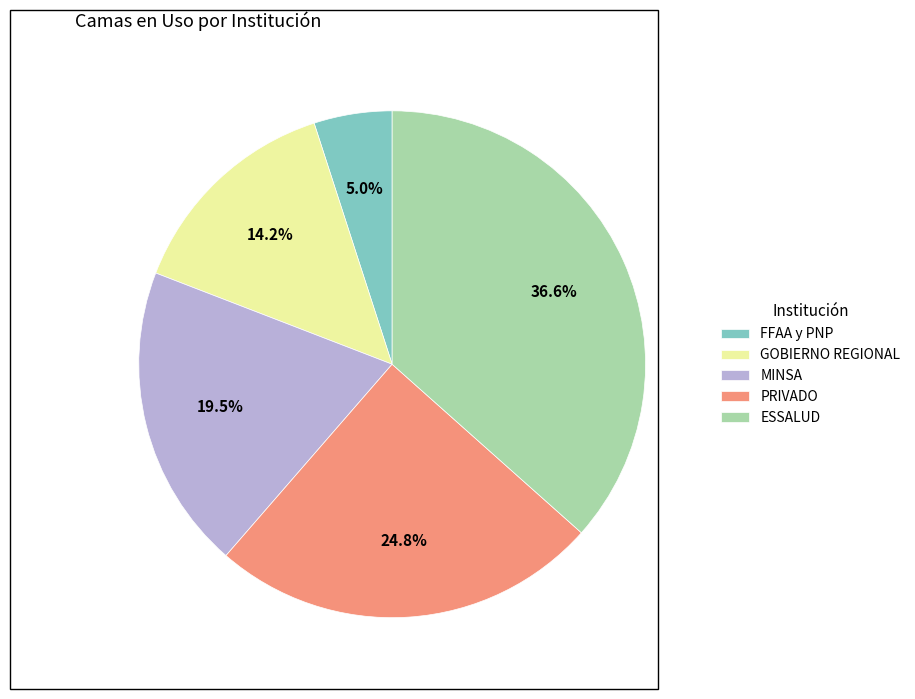

What is the total percentage of FFAA y PNP and ESSALUD?

41.6%